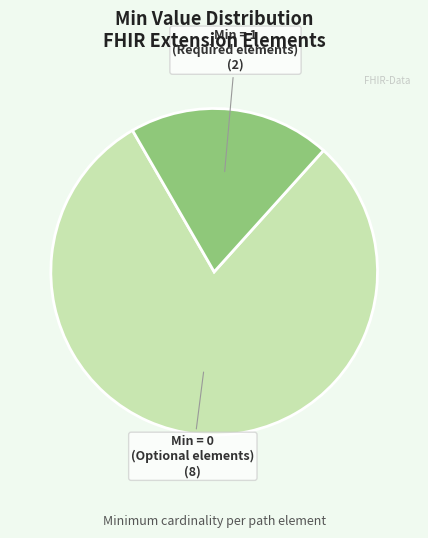

Does any single category account for the majority?

Yes